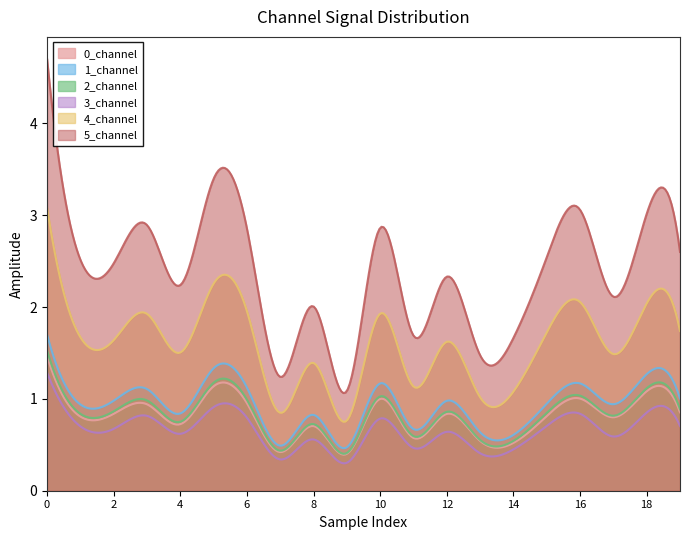

Where is the first local maximum for 4_channel?

3